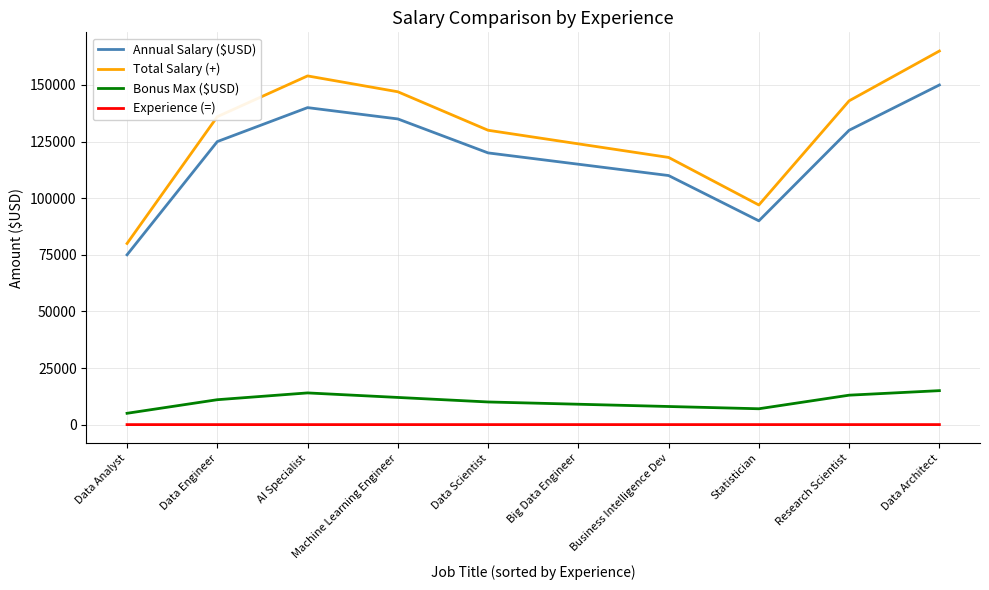

How many series are shown in this chart?

4